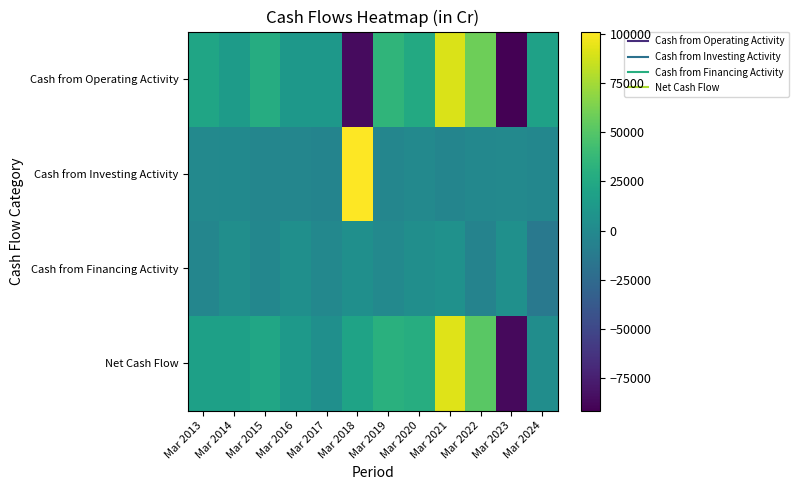

Reading left to right, extract all data points from this chart.

Cash from Operating Activity: Mar 2013=21653	Mar 2014=14107	Mar 2015=27621	Mar 2016=11197	Mar 2017=11060	Mar 2018=-85425	Mar 2019=34628	Mar 2020=25688	Mar 2021=89866	Mar 2022=58415	Mar 2023=-91352	Mar 2024=19022
Cash from Investing Activity: Mar 2013=-736	Mar 2014=-189	Mar 2015=-3126	Mar 2016=-2991	Mar 2017=-4776	Mar 2018=101061	Mar 2019=-2948	Mar 2020=-433	Mar 2021=-3556	Mar 2022=-1724	Mar 2023=-503	Mar 2024=-2264
Cash from Financing Activity: Mar 2013=-3260	Mar 2014=3811	Mar 2015=-2289	Mar 2016=4506	Mar 2017=-1780	Mar 2018=4291	Mar 2019=-1088	Mar 2020=3352	Mar 2021=5633	Mar 2022=-5178	Mar 2023=5202	Mar 2024=-13855
Net Cash Flow: Mar 2013=17657	Mar 2014=17729	Mar 2015=22206	Mar 2016=12712	Mar 2017=4504	Mar 2018=19927	Mar 2019=30591	Mar 2020=28607	Mar 2021=91942	Mar 2022=51514	Mar 2023=-86653	Mar 2024=2902